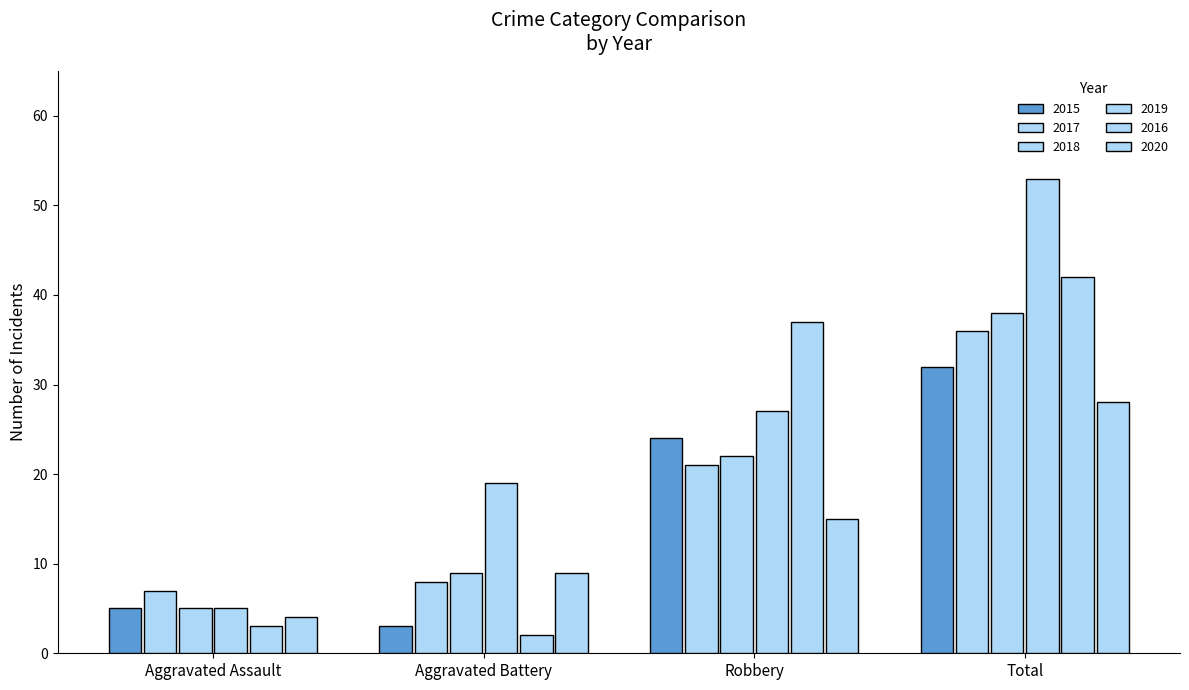

How many series are shown in this chart?

6